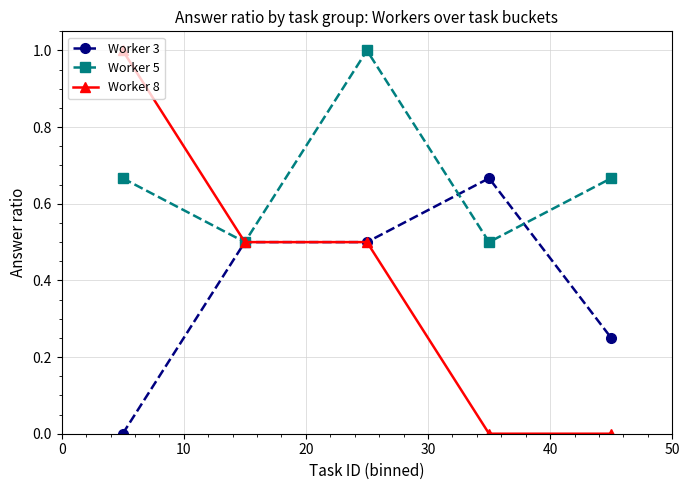

What are all the series names shown in the legend?

Worker 3, Worker 5, Worker 8